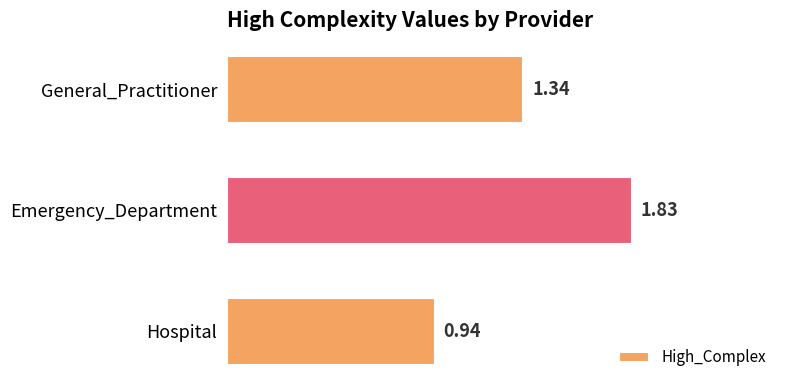

Which category has the lowest value across all series?

Hospital